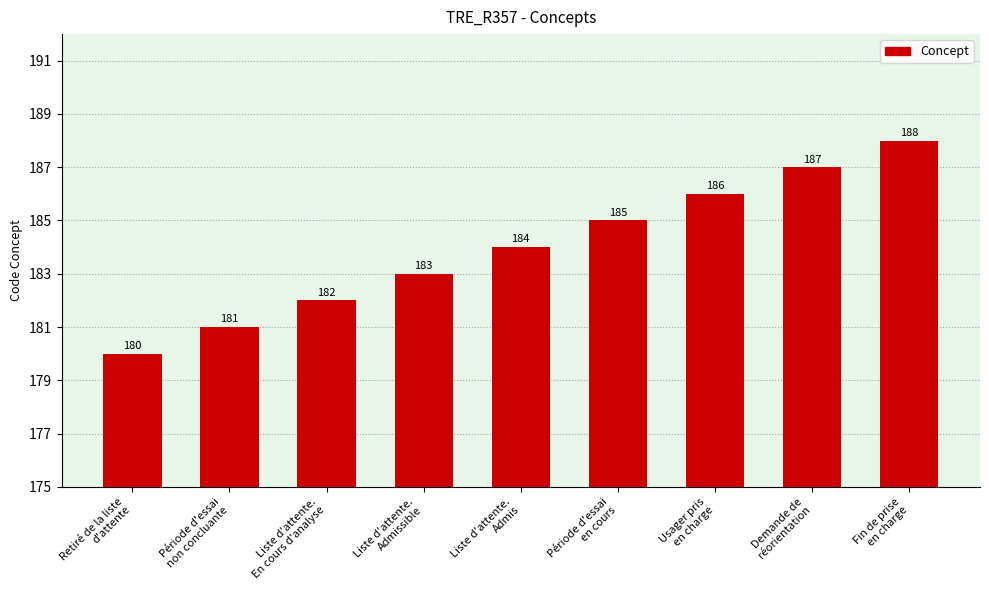

Reading left to right, what are all the values shown in this chart?

180	181	182	183	184	185	186	187	188